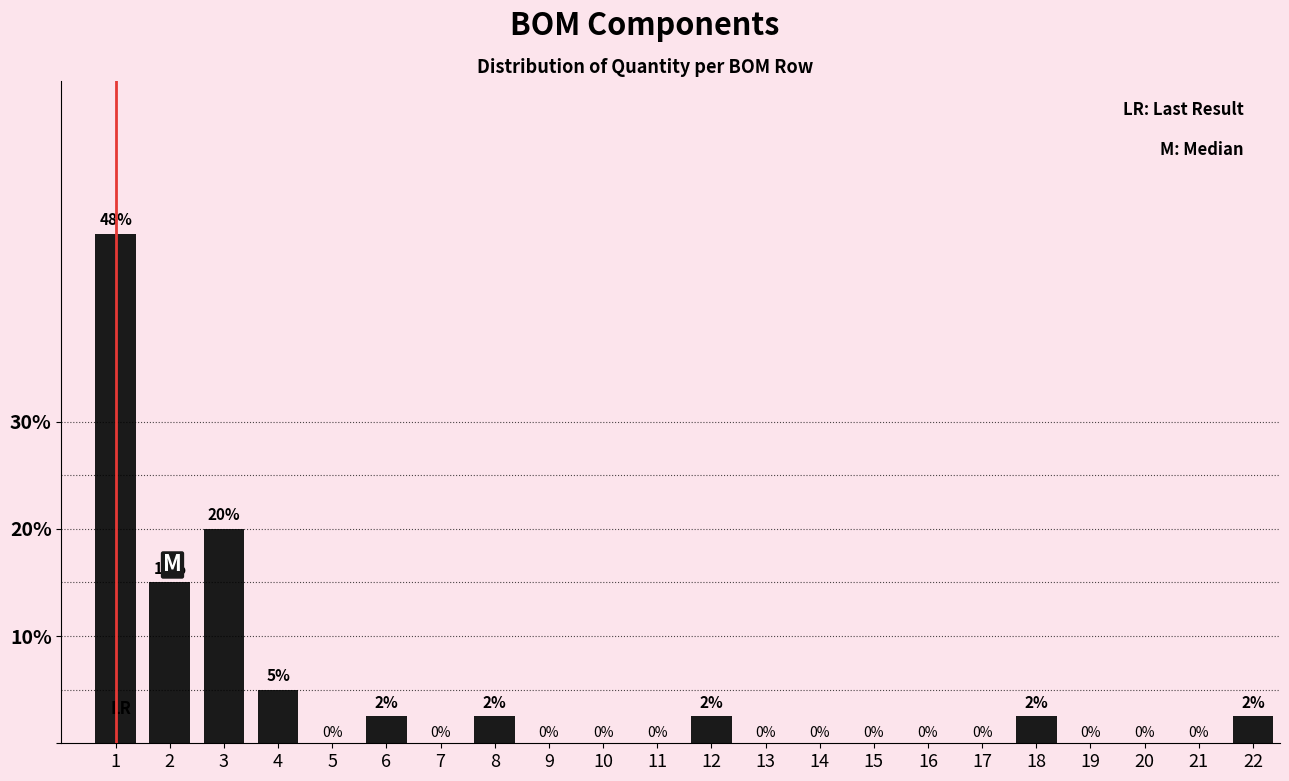

Between 20 and 6, which is larger?

6